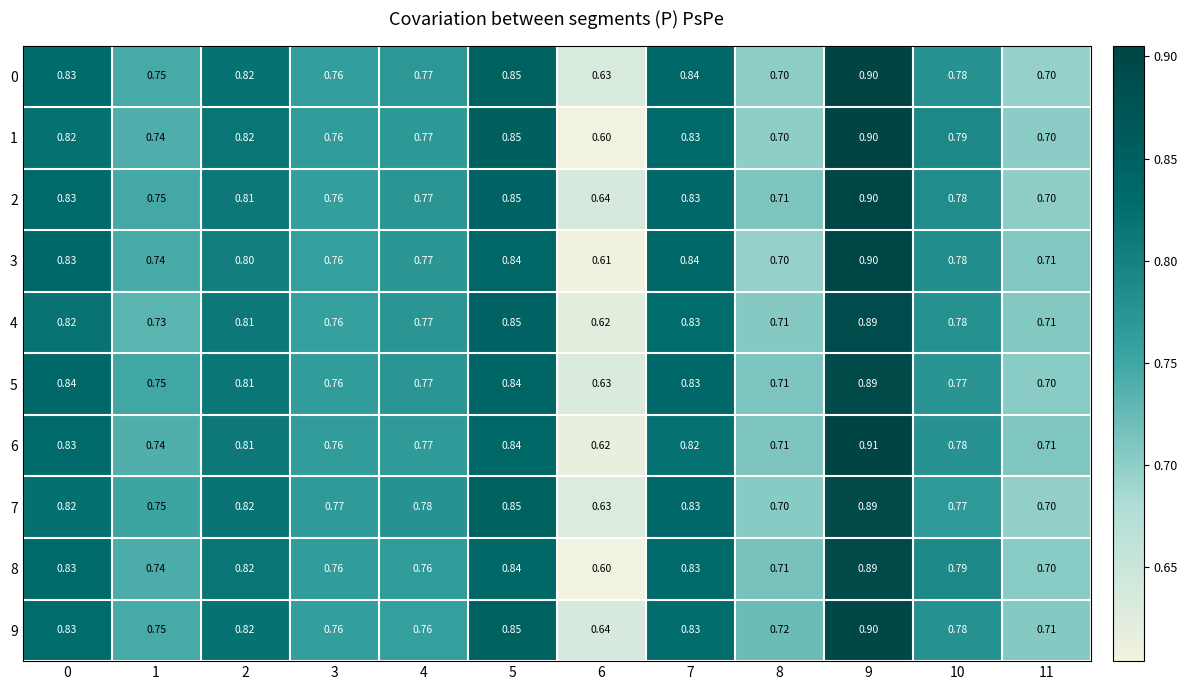

Which label corresponds to the largest value in the chart?

9